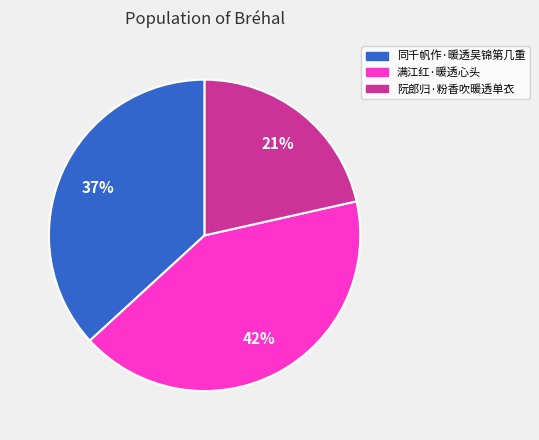

Is it true that 满江红·暖透心头 is 42% of the pie?

True